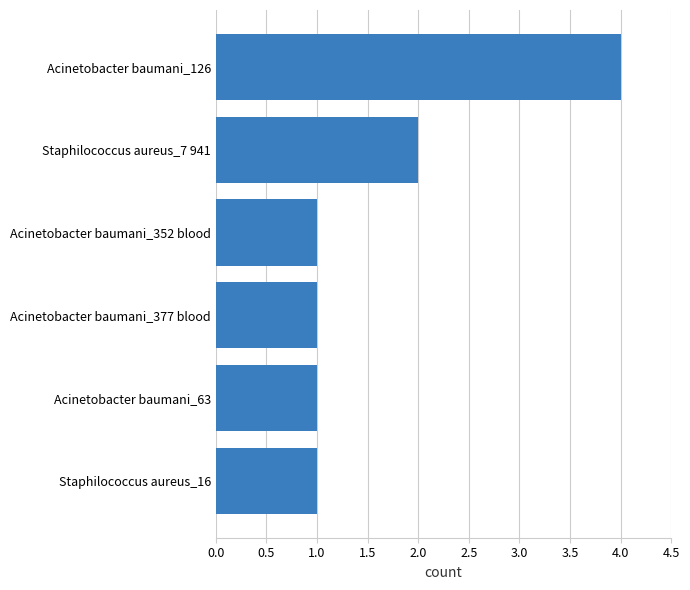

True or false: the data shows 3 at Staphilococcus aureus_7 941.

False